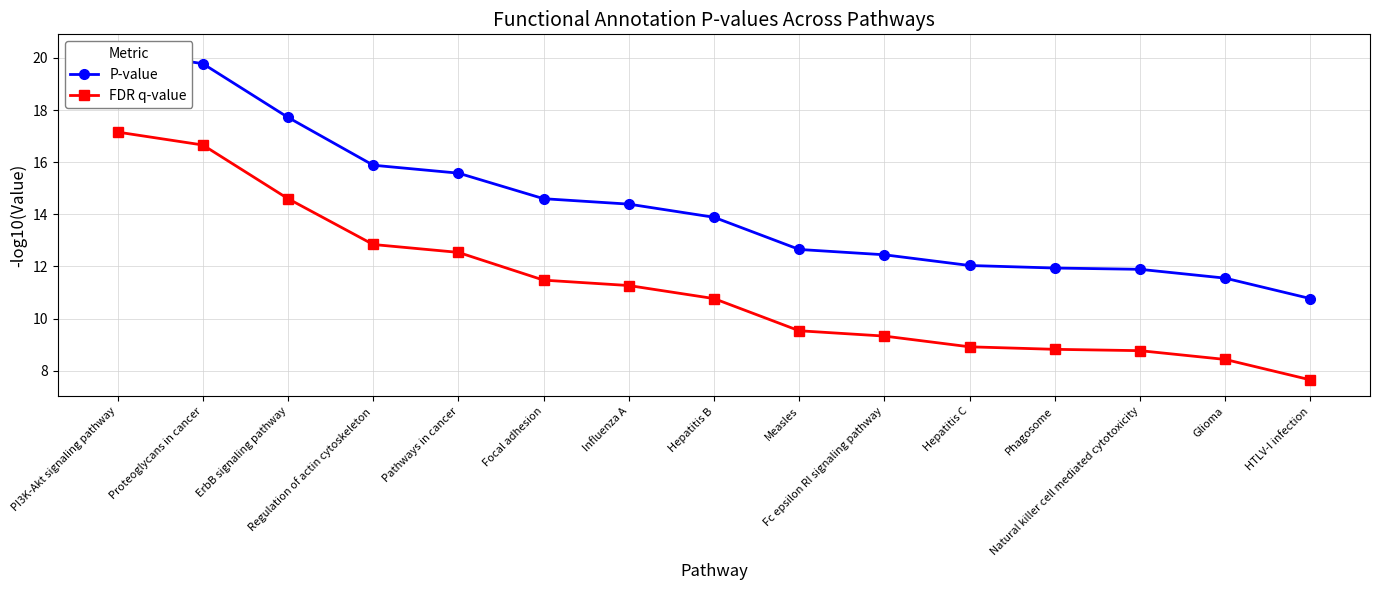

True or false: FDR q-value and P-value cross at least once.

False